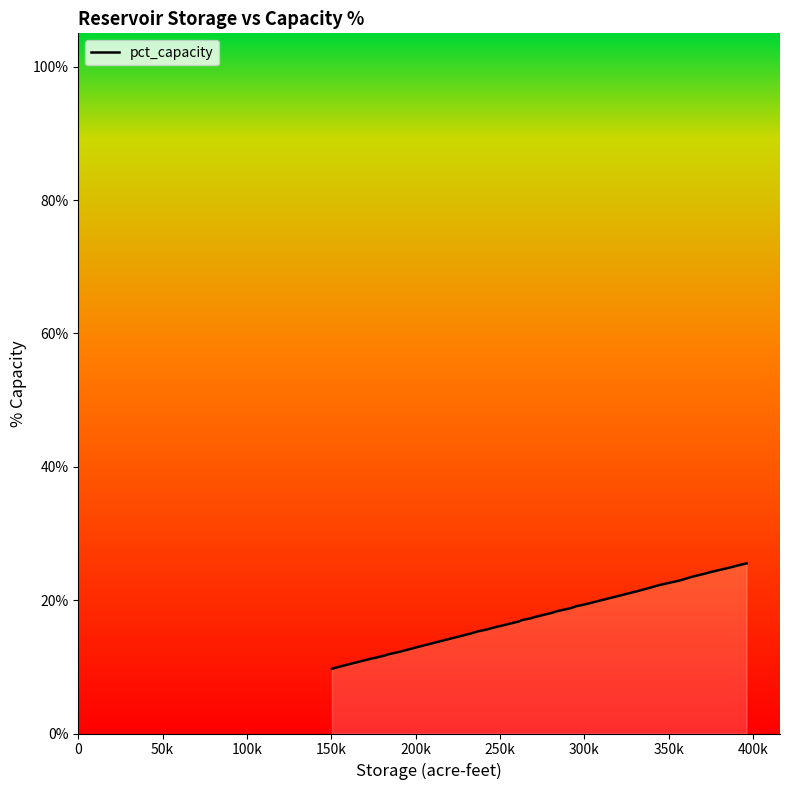

What is the maximum value shown in the chart?

25.5